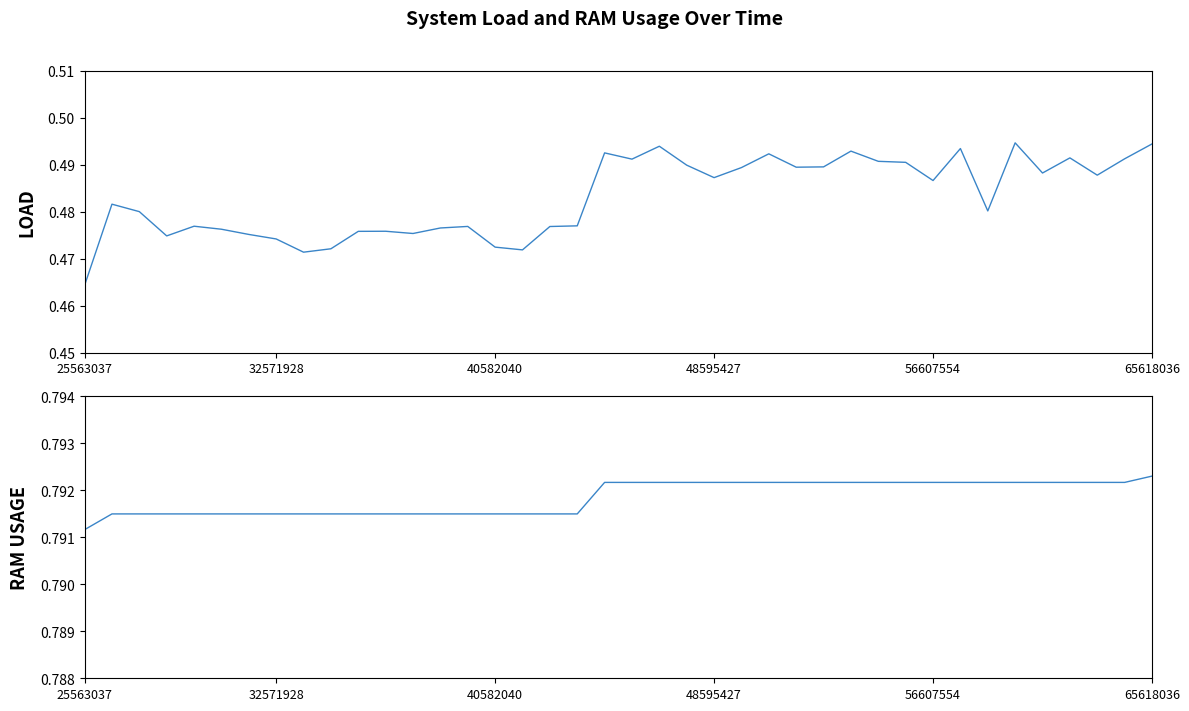

True or false: load and ram_usage cross at least once.

False